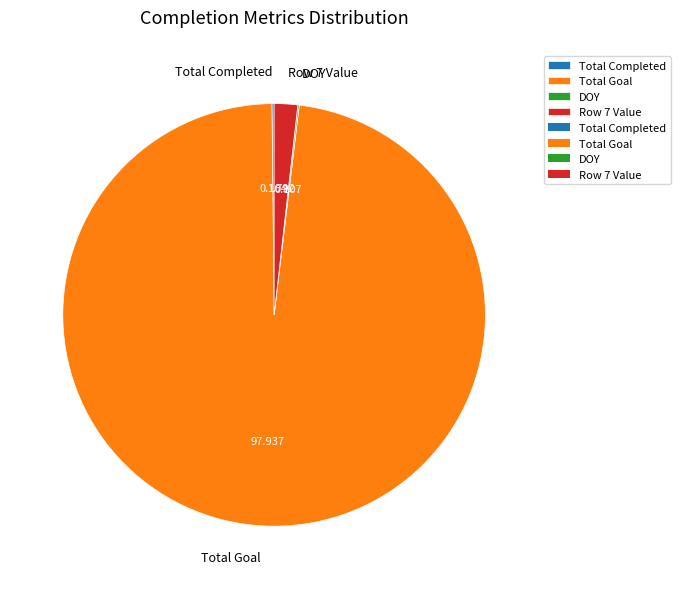

Which category has the biggest portion of the pie?

Total Goal